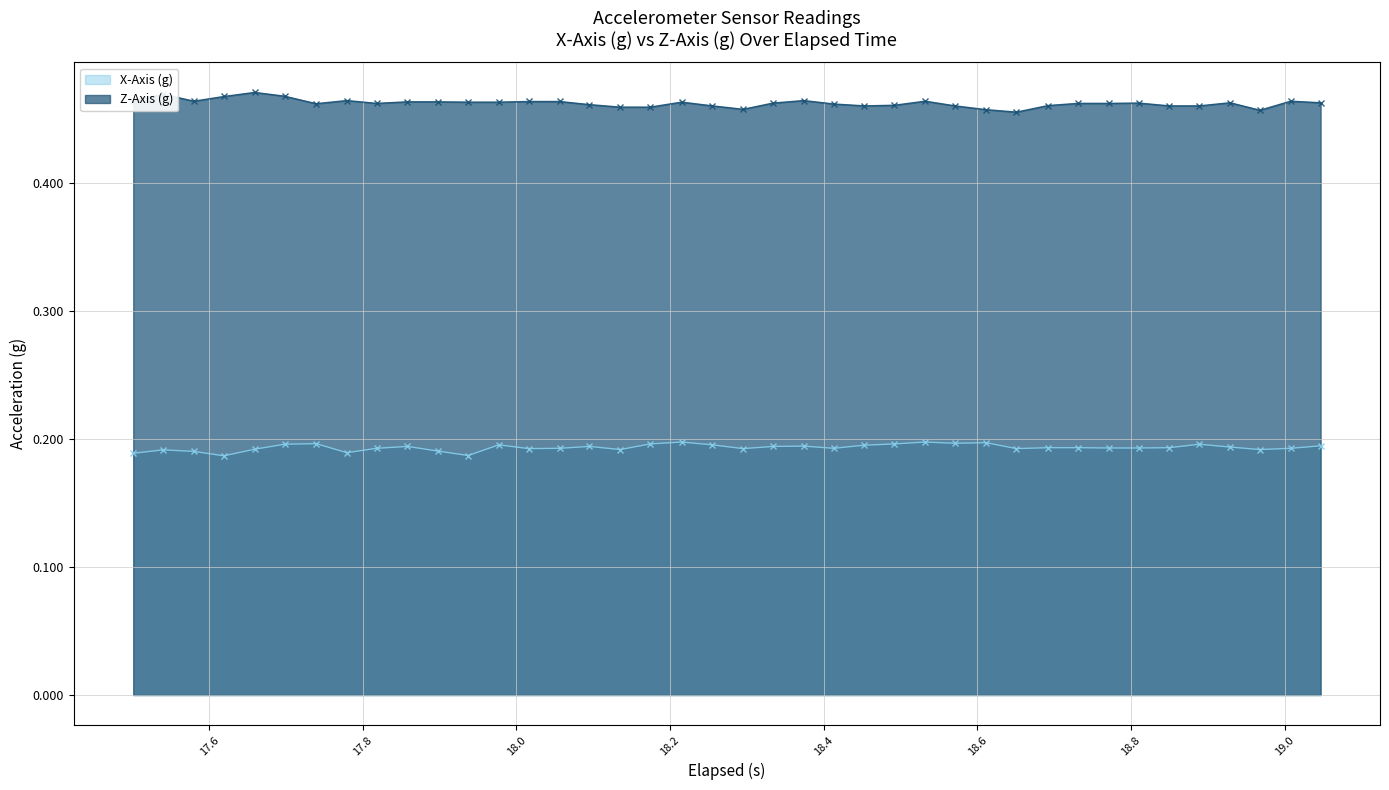

What is the minimum value for Z-Axis (g)?

0.5